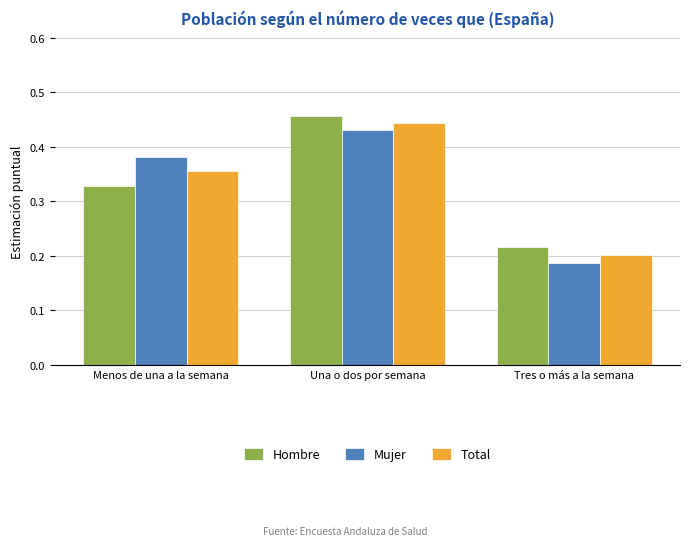

True or false: Total has a value of 0.3 at Una o dos por semana.

False